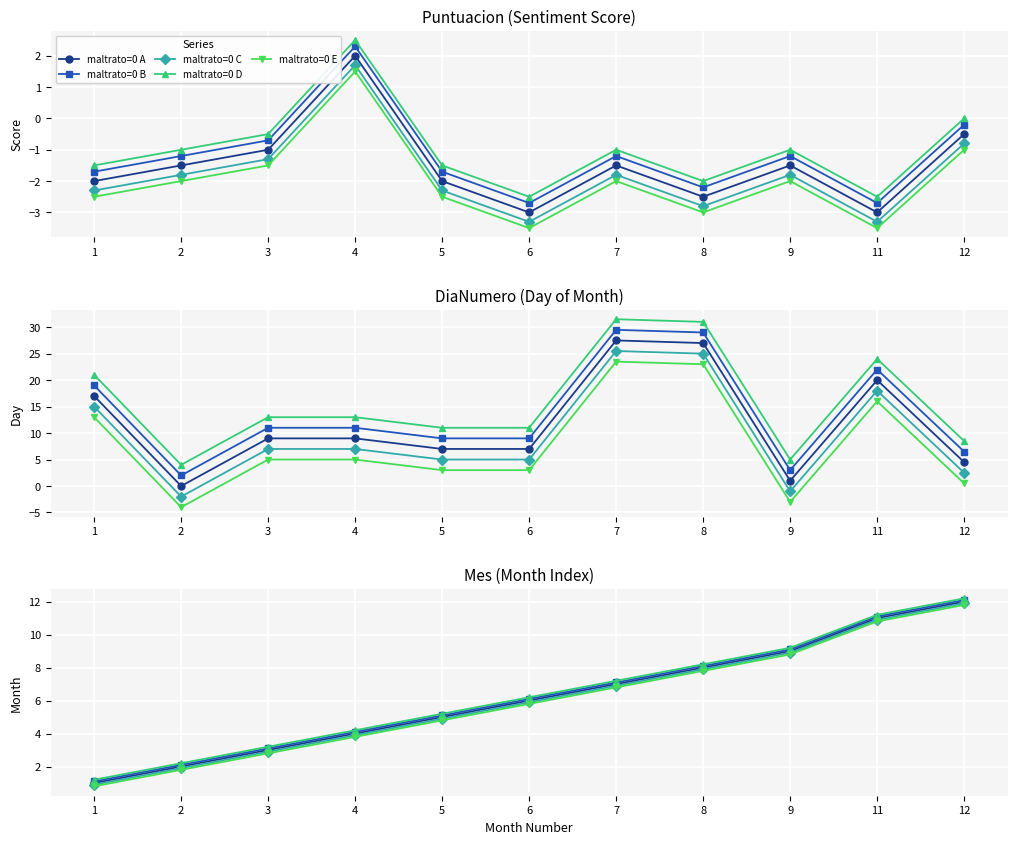

What is the value of the maltrato=0 D point at the 4th from the left?

4.2